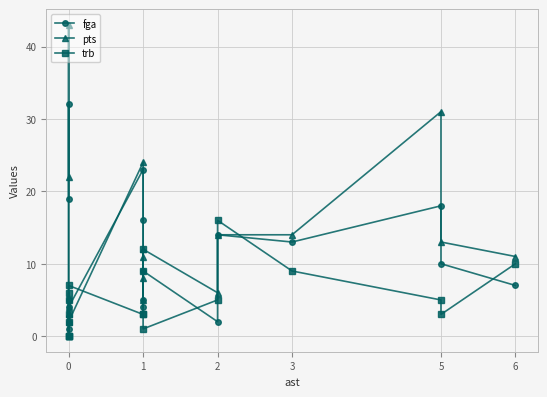

At how many categories does at least one series exceed 12?

8